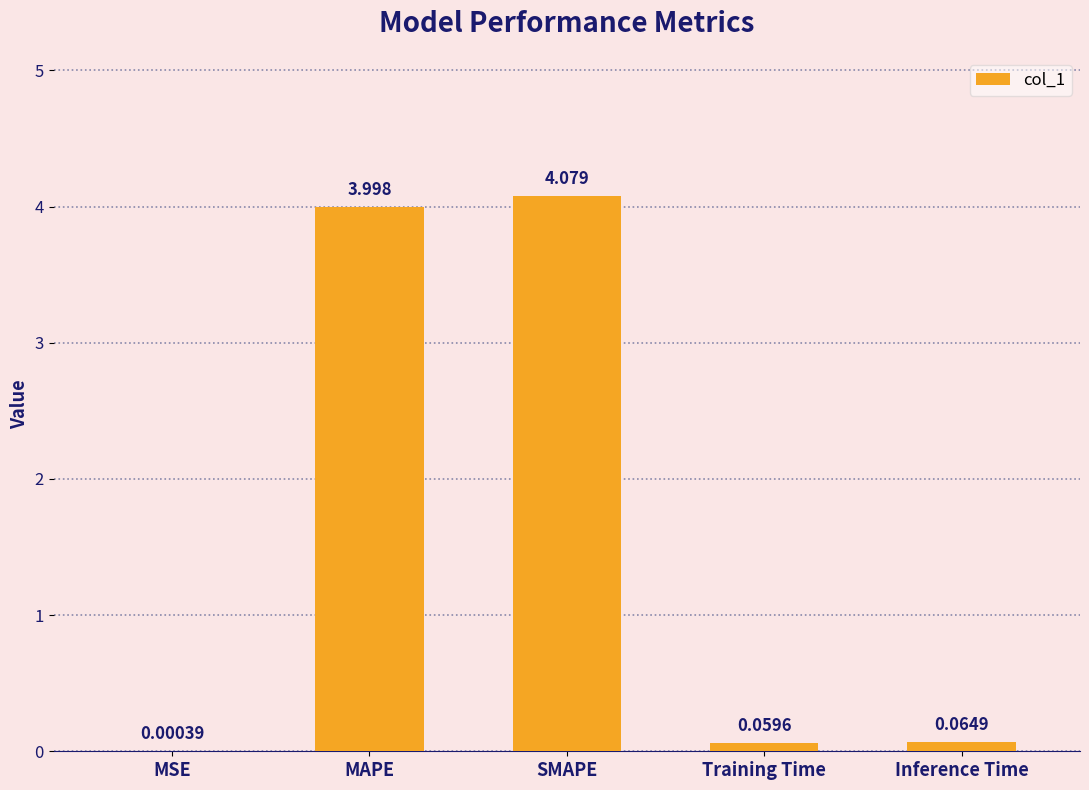

At which label is the value closest to 2?

Inference Time